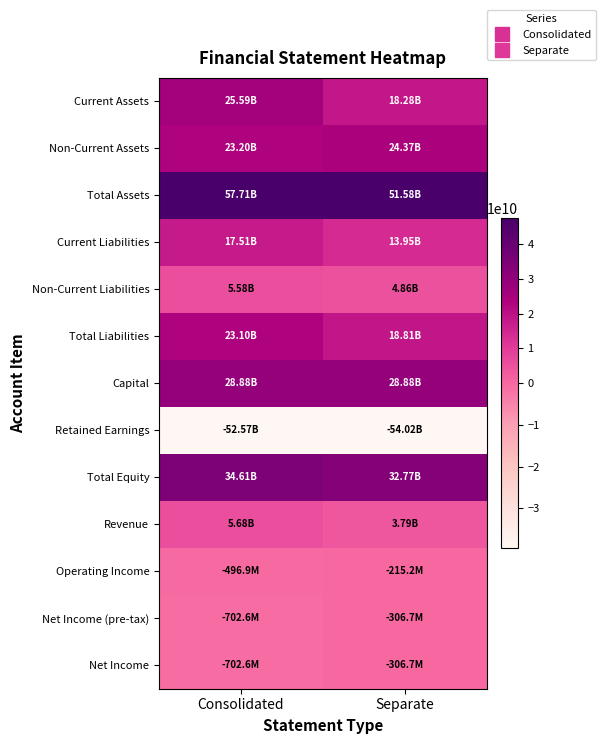

What is the spread (max minus min) of values at Separate?

105603177138